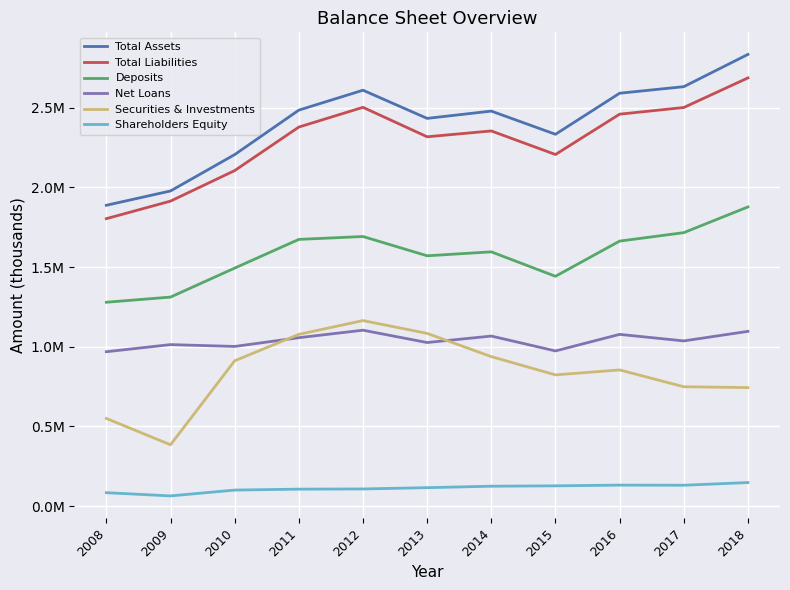

Does the chart have visible grid lines?

Yes